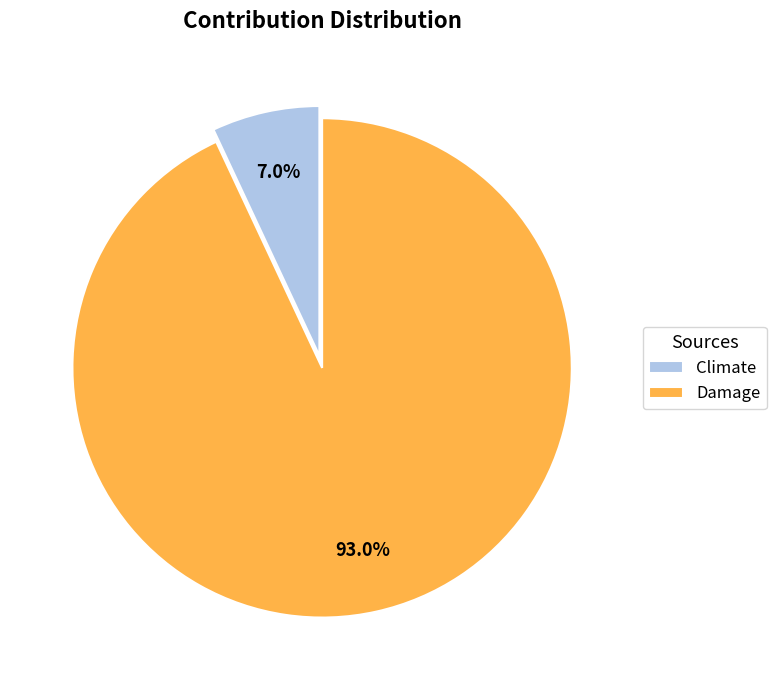

Which slice is the largest?

Damage